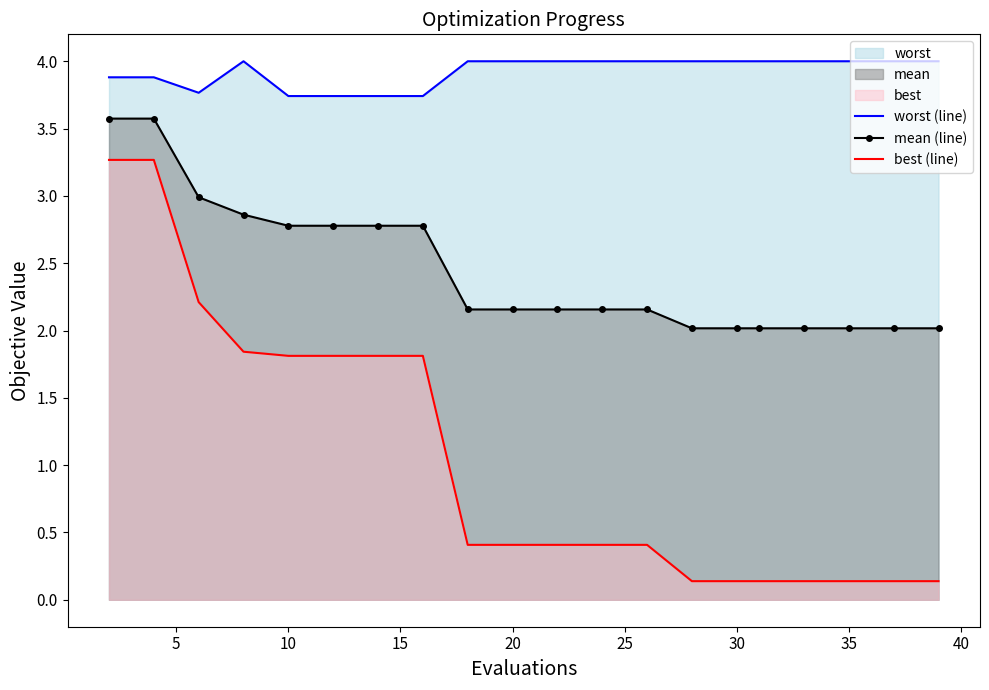

What is the maximum value for best (line)?

3.3